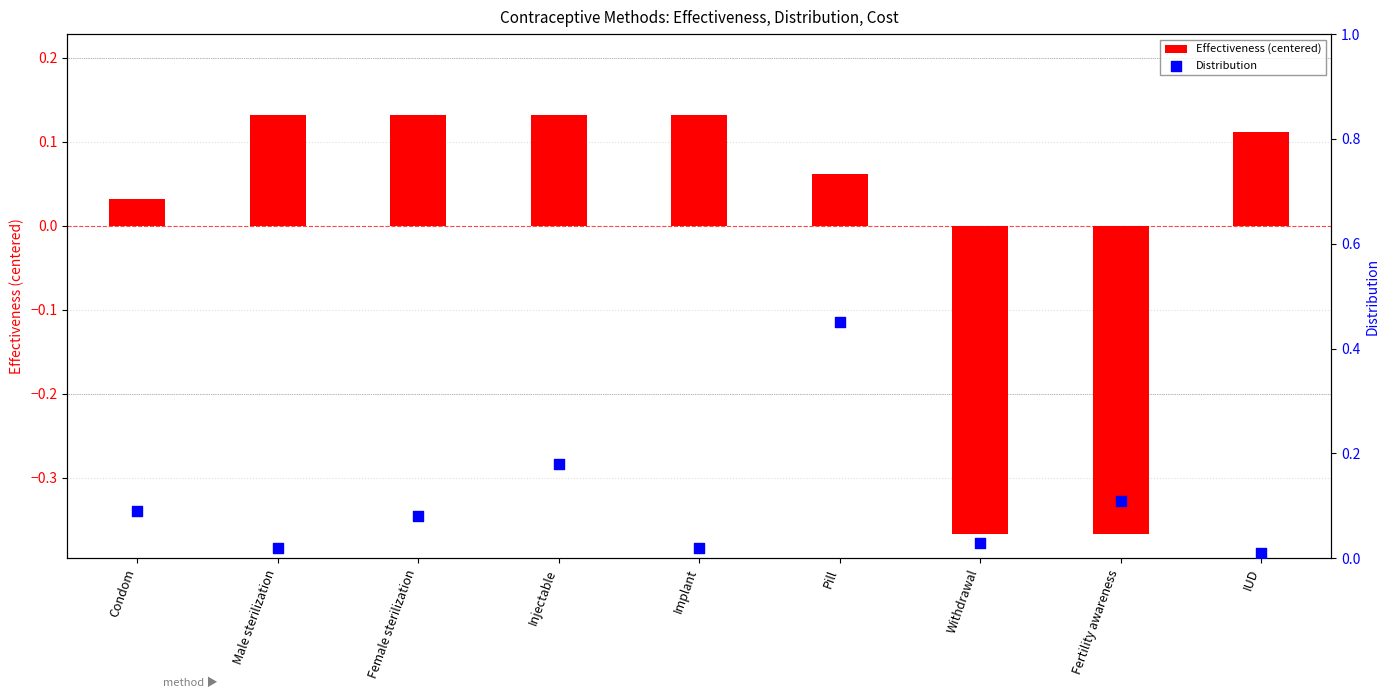

Which series has the largest Y range (max minus min)?

Effectiveness (centered)